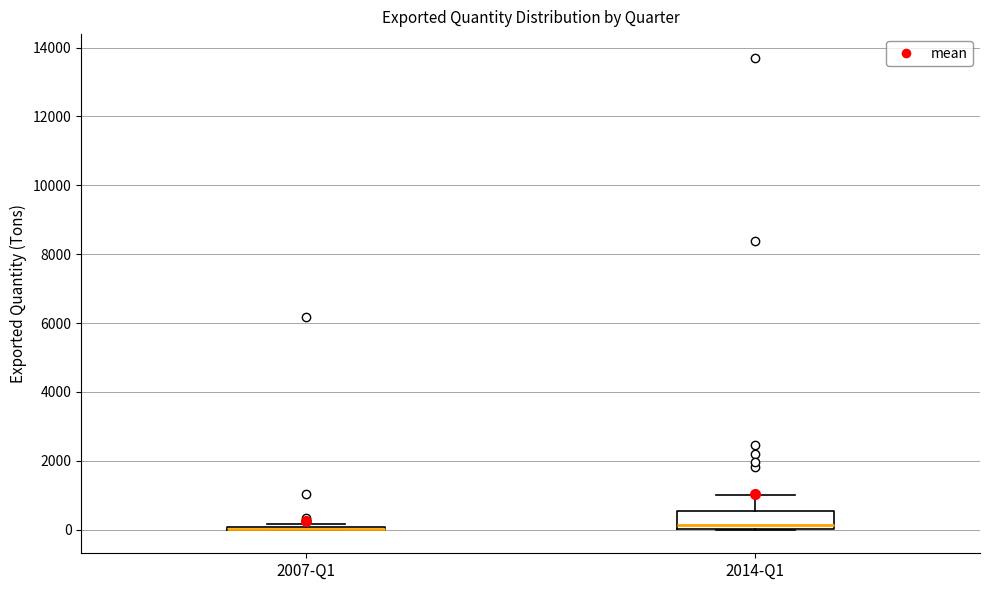

Comparing the boxes themselves (not the whiskers), which one is the tallest?

2014-Q1